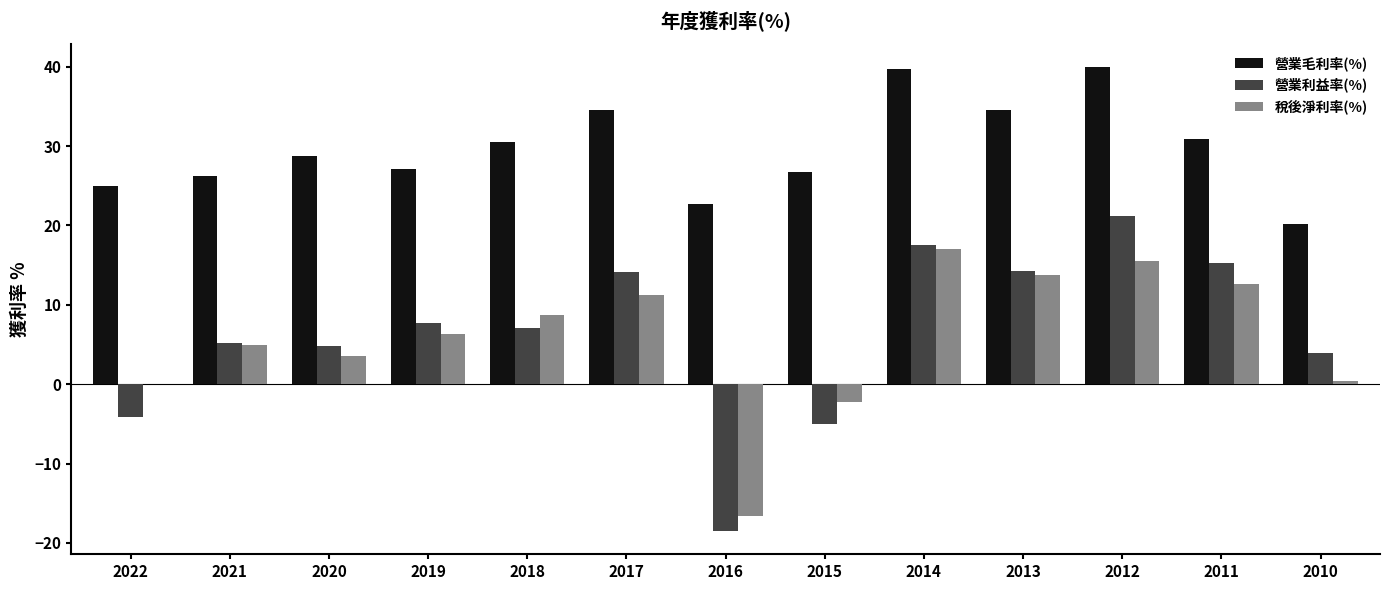

What is the greatest value displayed?

40.0